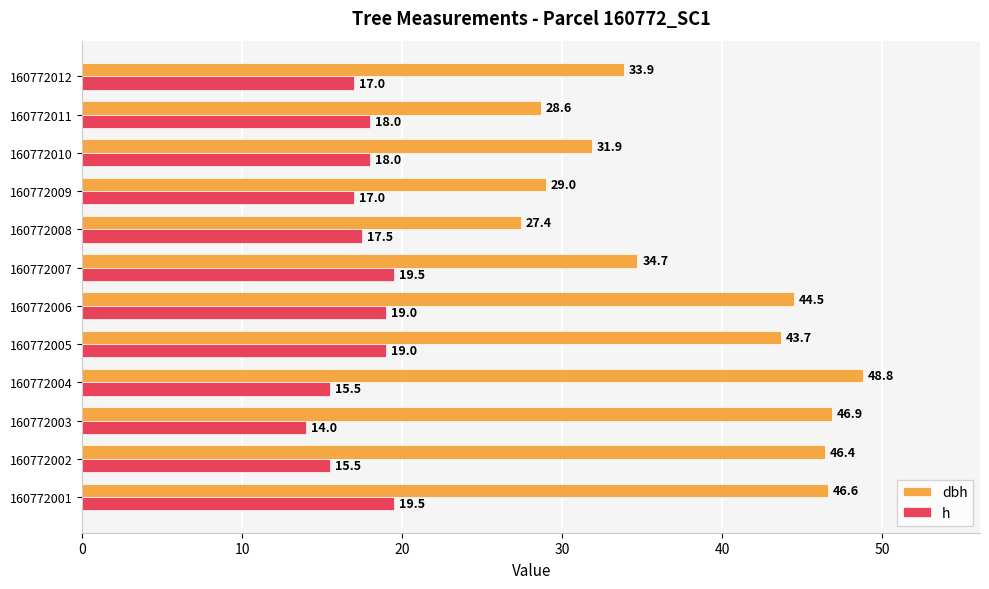

The value of h at 160772004 is 15.5. True or false?

True